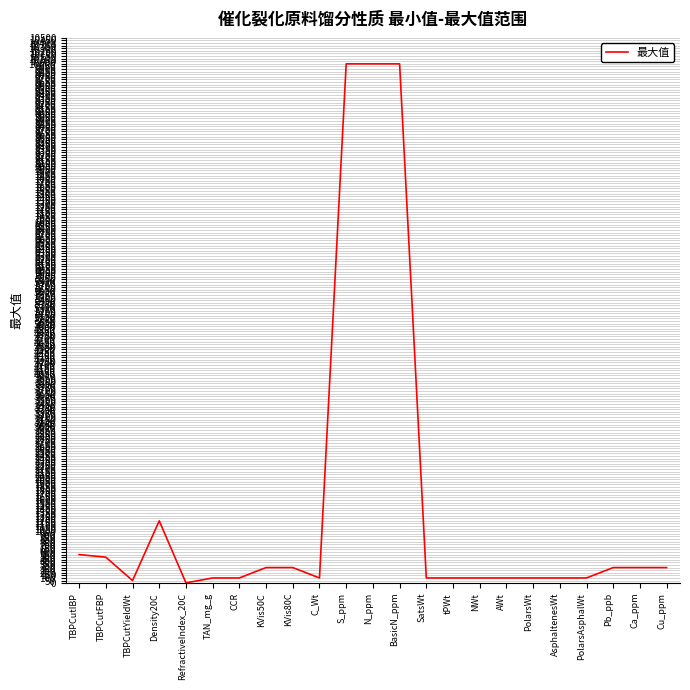

Where is the data nearest to the value 5002?

Density20C